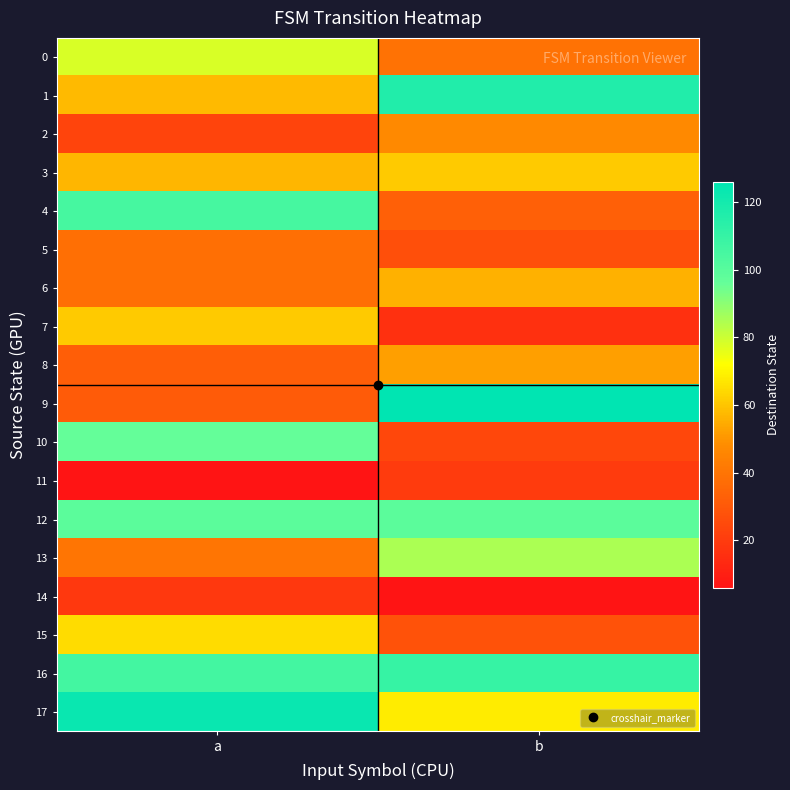

Which label corresponds to the largest value in the chart?

b